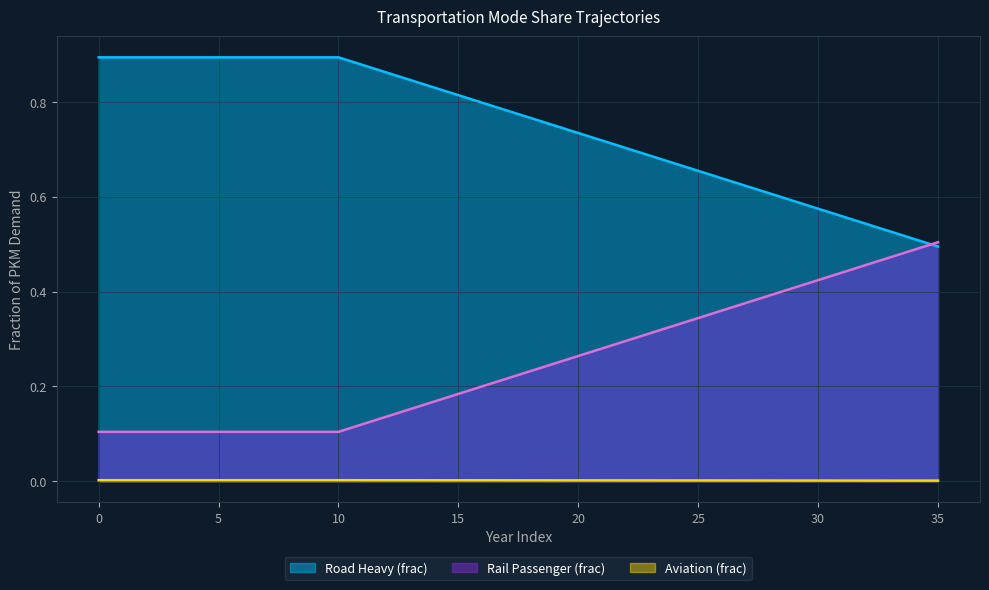

Rank the series by their average value, from highest to lowest.

Road Heavy (frac), Rail Passenger (frac), Aviation (frac)